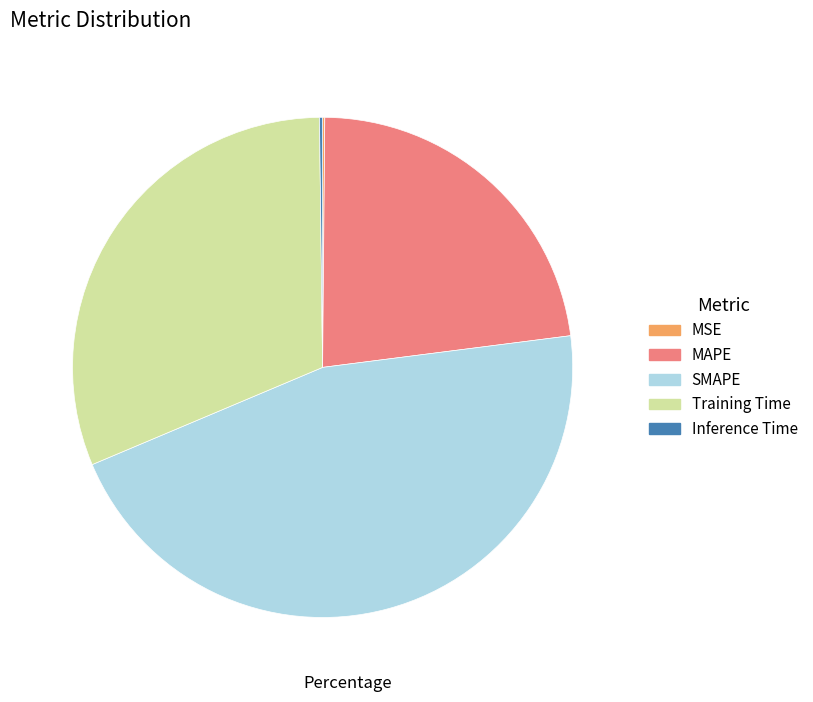

Approximately how many times larger is the value at Training Time compared to MAPE?

1.4